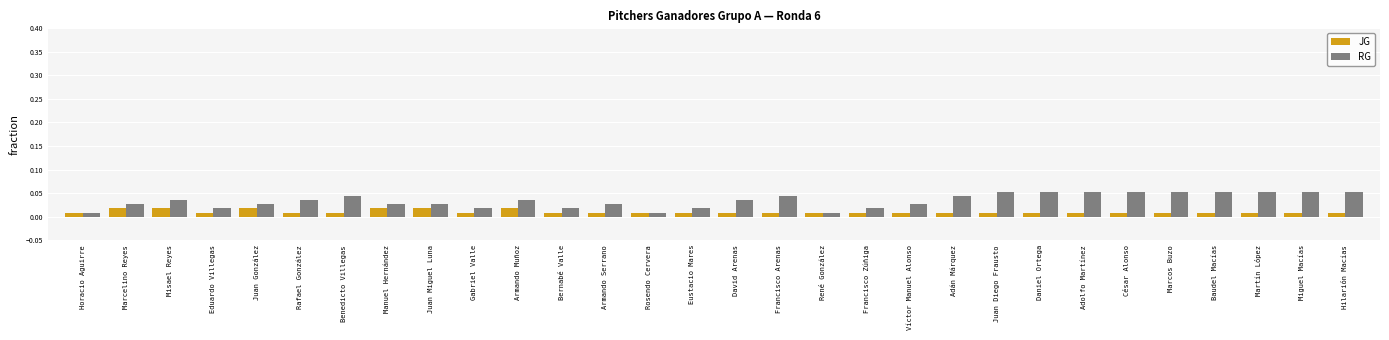

At how many categories does at least one series exceed 0?

30